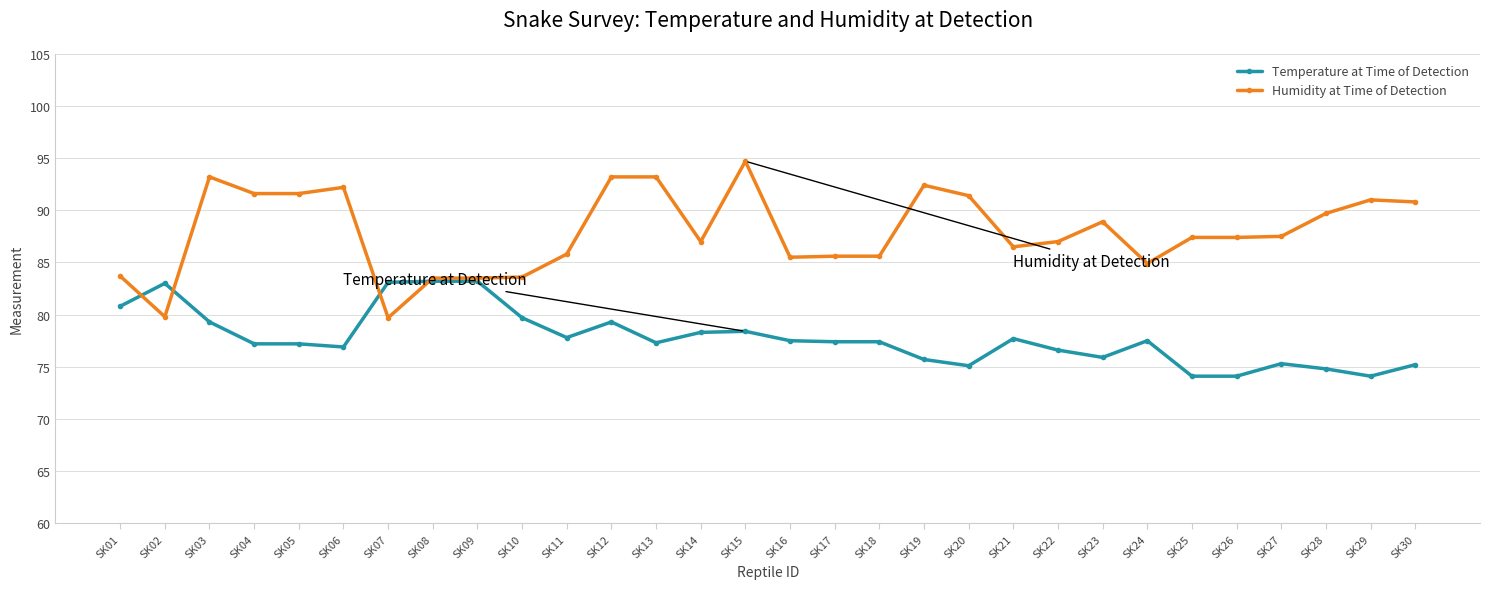

What is the maximum value shown in the chart?

94.7